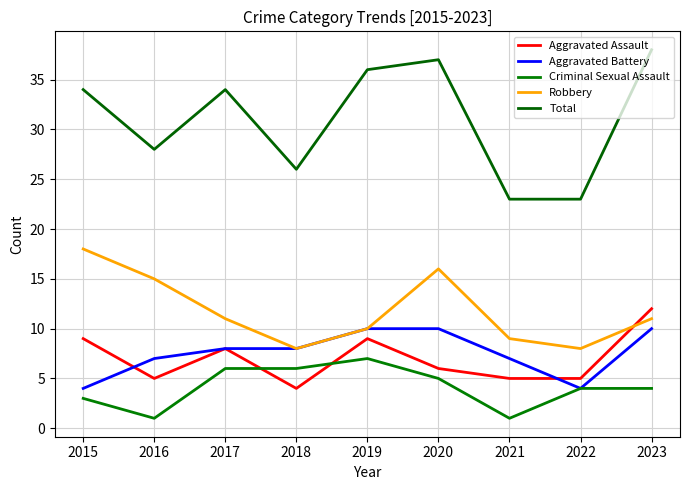

What is the difference between the second highest and minimum values in the Aggravated Battery series?

6